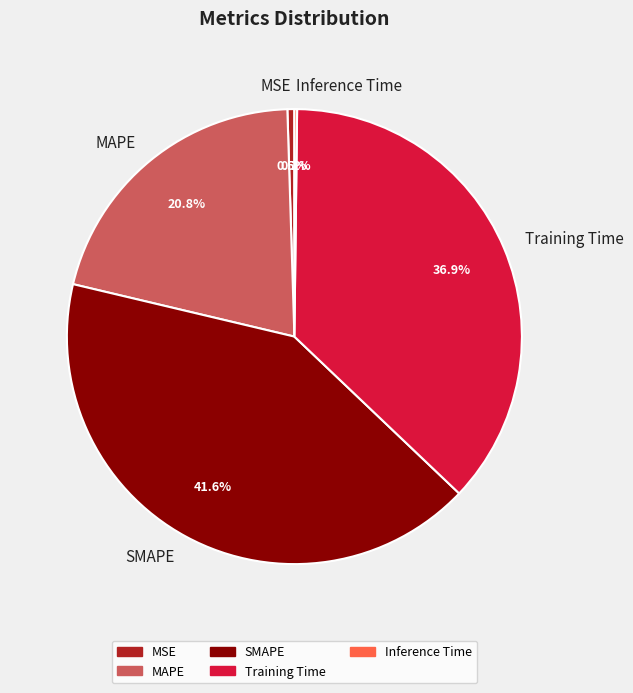

Does any single category account for the majority?

No